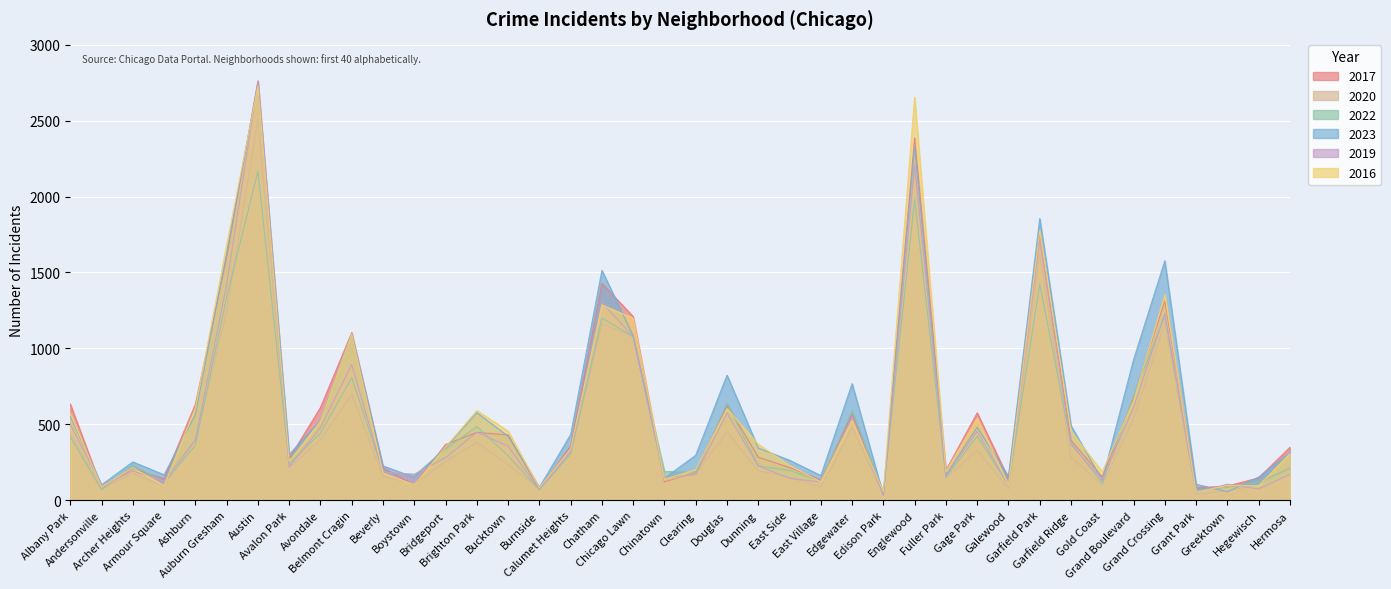

The 2017 series shows 172 at Chinatown. True or false?

False